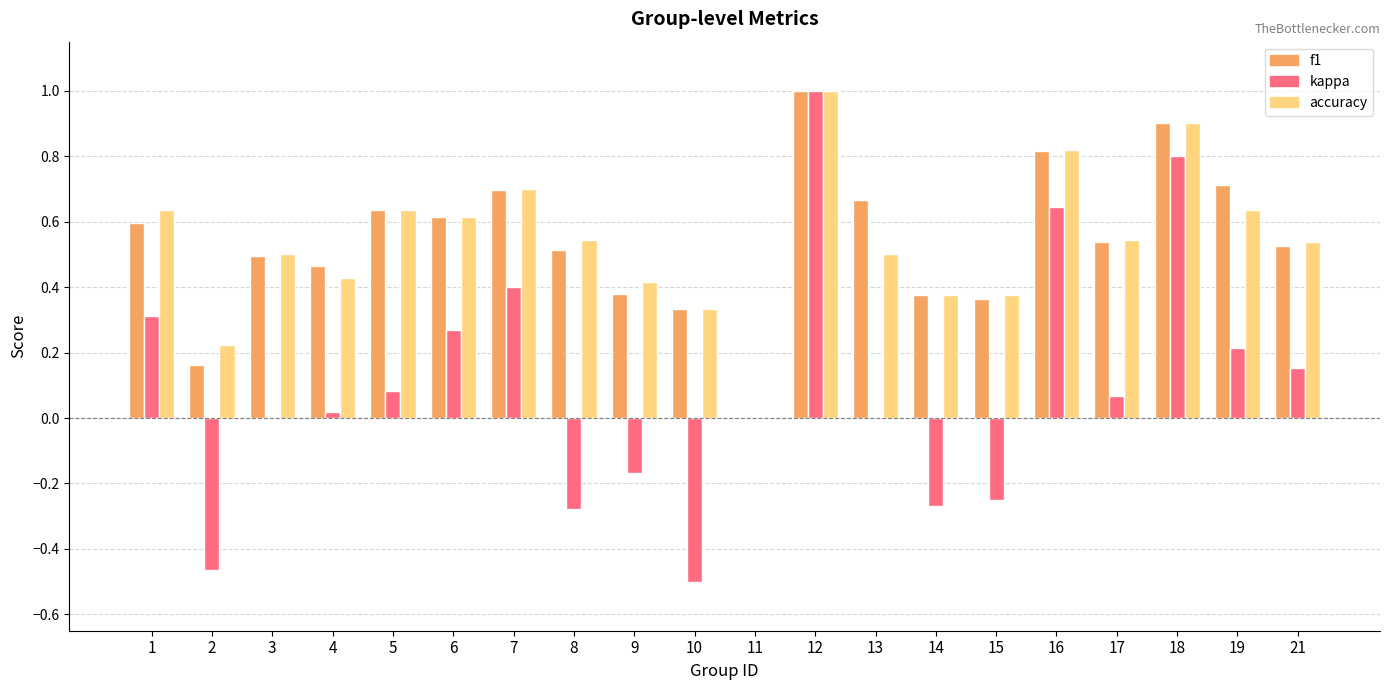

What is the sum of the f1 values at 18 and 5?

1.5